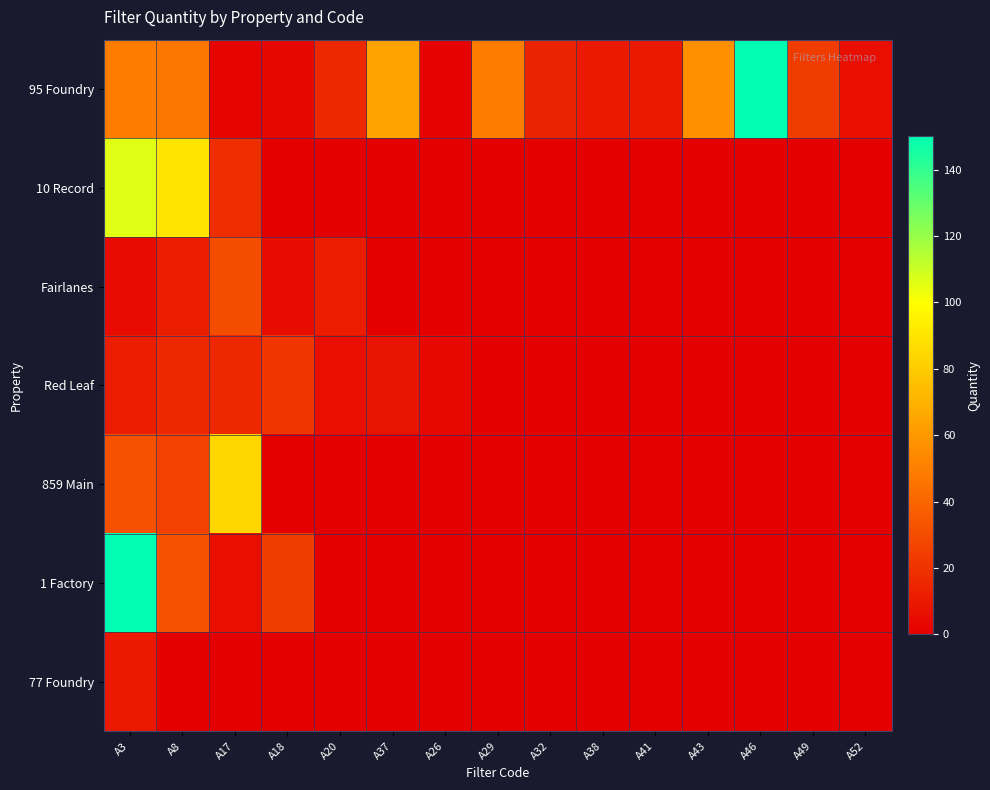

Reading left to right, list all the values displayed in this chart.

95 Foundry: A3=49	A8=47	A17=2	A18=3	A20=16	A37=64	A26=1	A29=49	A32=14	A38=10	A41=10	A43=57	A46=150	A49=24	A52=6
10 Record: A3=106	A8=90	A17=18	A18=0	A20=0	A37=0	A26=0	A29=0	A32=0	A38=0	A41=0	A43=0	A46=0	A49=0	A52=0
Fairlanes: A3=5	A8=12	A17=30	A18=5	A20=12	A37=0	A26=0	A29=0	A32=0	A38=0	A41=0	A43=0	A46=0	A49=0	A52=0
Red Leaf: A3=12	A8=16	A17=16	A18=21	A20=6	A37=8	A26=4	A29=0	A32=0	A38=0	A41=0	A43=0	A46=0	A49=0	A52=0
859 Main: A3=32	A8=26	A17=84	A18=0	A20=0	A37=0	A26=0	A29=0	A32=0	A38=0	A41=0	A43=0	A46=0	A49=0	A52=0
1 Factory: A3=150	A8=32	A17=6	A18=24	A20=0	A37=0	A26=0	A29=0	A32=0	A38=0	A41=0	A43=0	A46=0	A49=0	A52=0
77 Foundry: A3=10	A8=0	A17=0	A18=0	A20=0	A37=0	A26=0	A29=0	A32=0	A38=0	A41=0	A43=0	A46=0	A49=0	A52=0